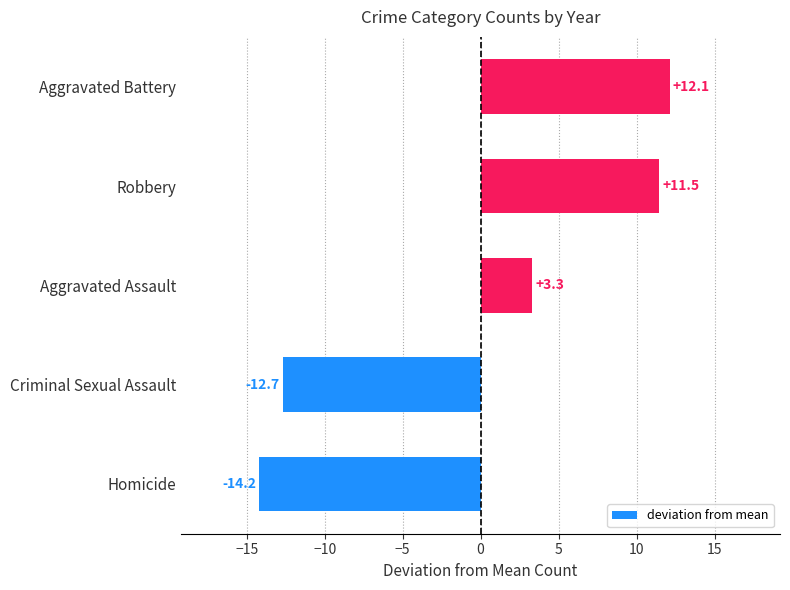

Is it true that the value at Aggravated Battery is 12.1?

True